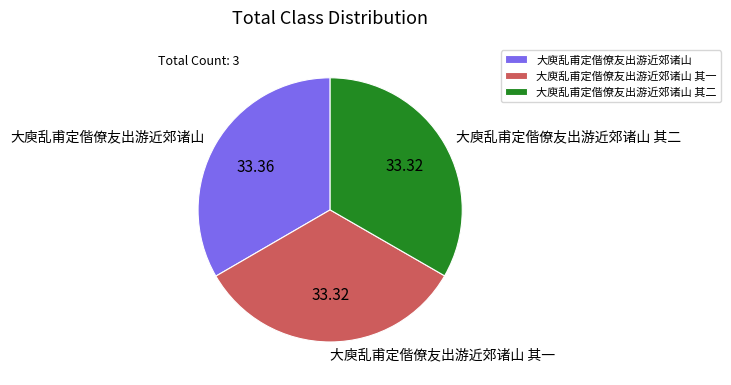

Count the number of slices in the pie.

3